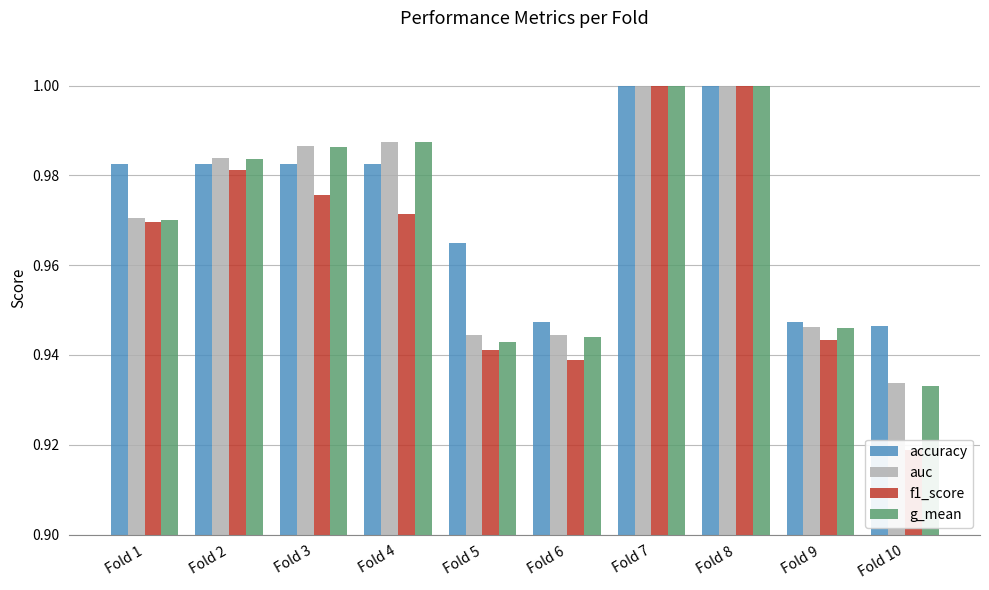

Reading right to left, extract all data points from this chart.

accuracy: 0.9	0.9	1.0	1.0	0.9	1.0	1.0	1.0	1.0	1.0
auc: 0.9	0.9	1.0	1.0	0.9	0.9	1.0	1.0	1.0	1.0
f1_score: 0.9	0.9	1.0	1.0	0.9	0.9	1.0	1.0	1.0	1.0
g_mean: 0.9	0.9	1.0	1.0	0.9	0.9	1.0	1.0	1.0	1.0